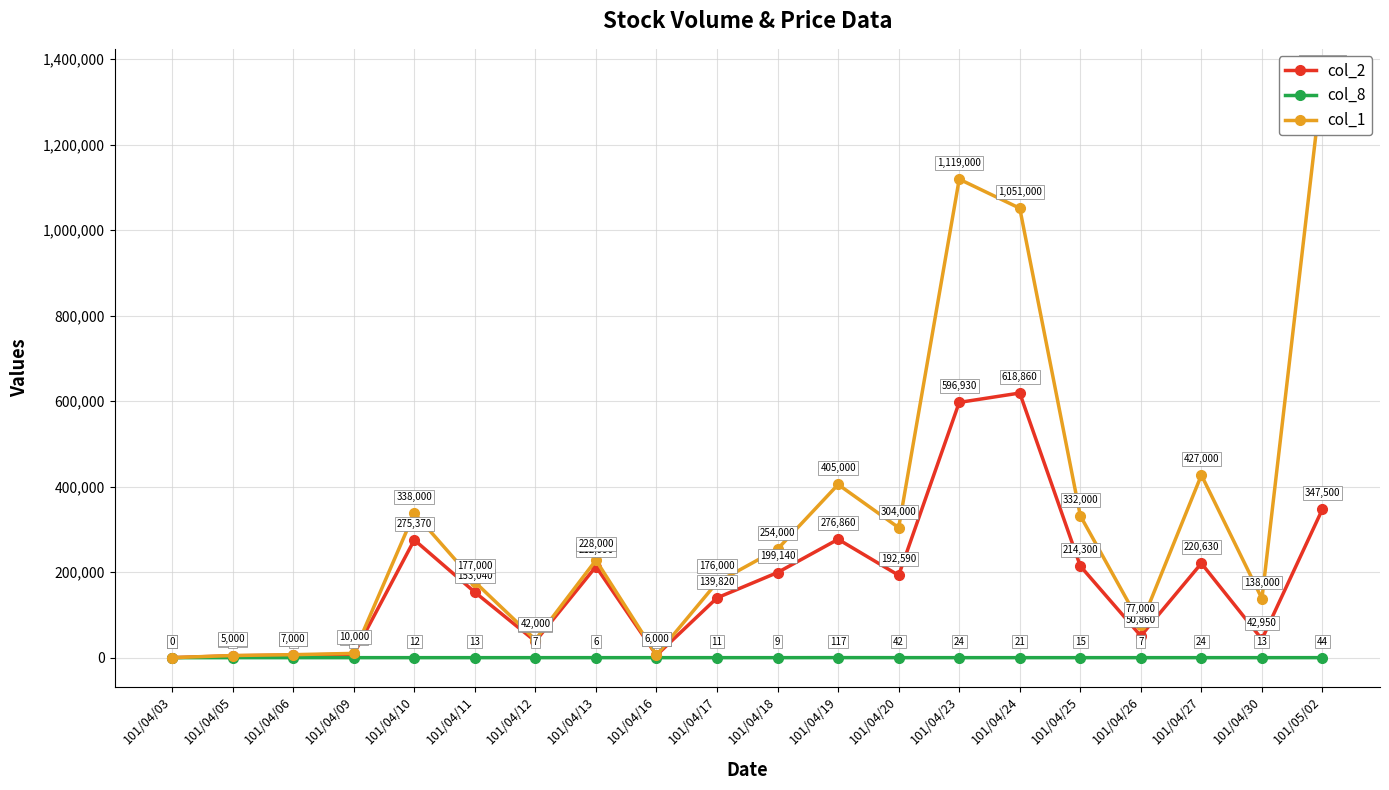

What is the sum of all col_1 values?

6452000